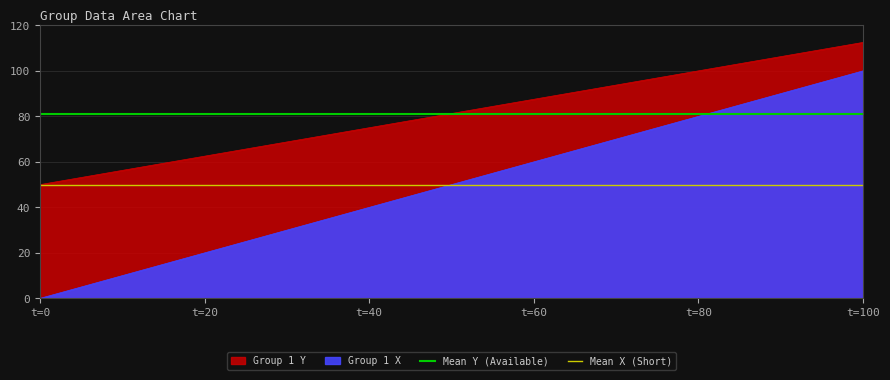

What is the value of the Mean X (Short) point at the 1st from the left?

50.0